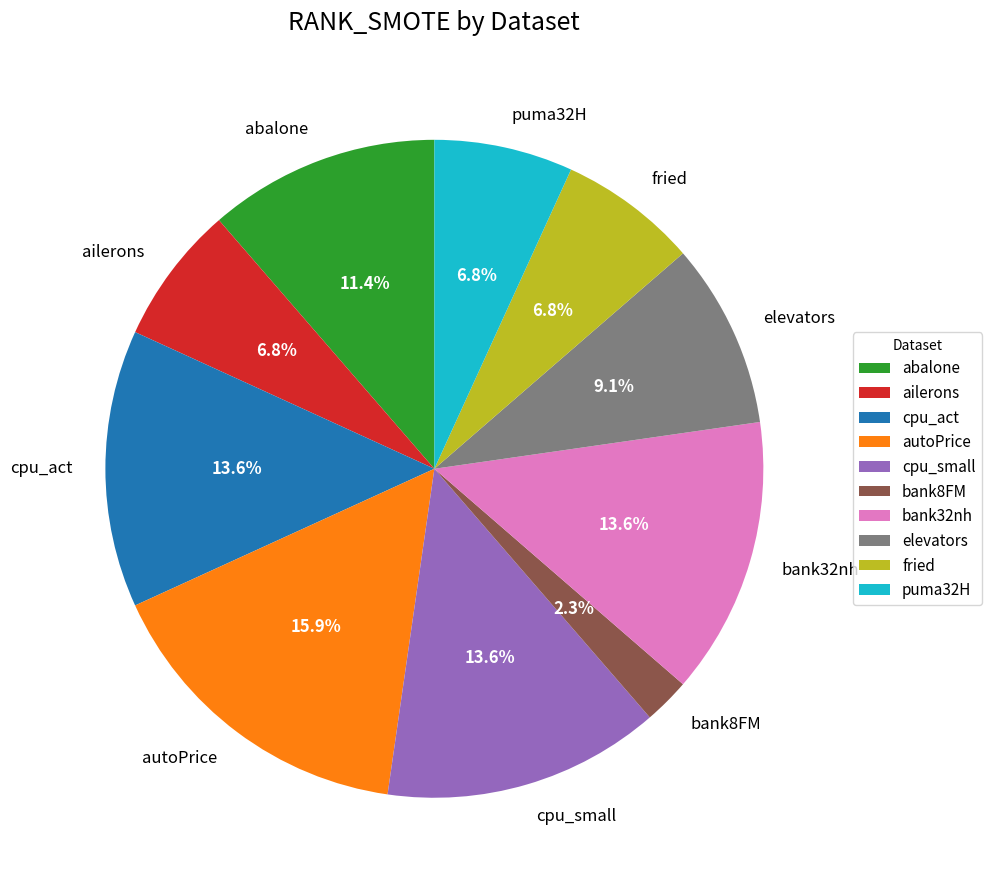

Between puma32H and abalone, which is larger?

abalone